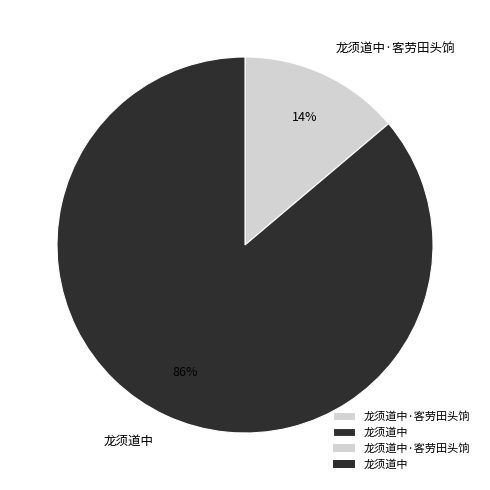

Rank the categories by value from highest to lowest.

龙须道中, 龙须道中·客劳田头饷